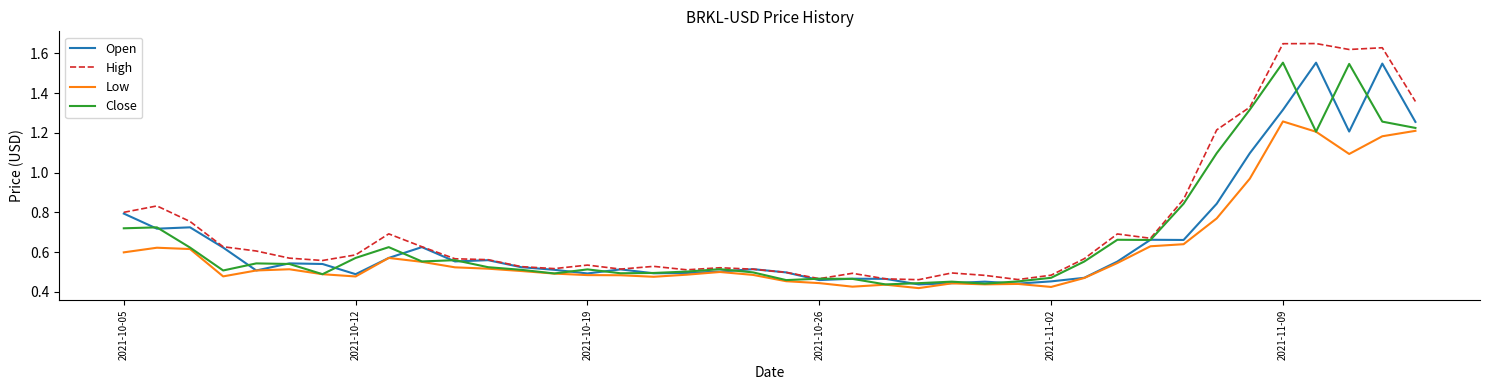

True or false: Low and High cross at least once.

False